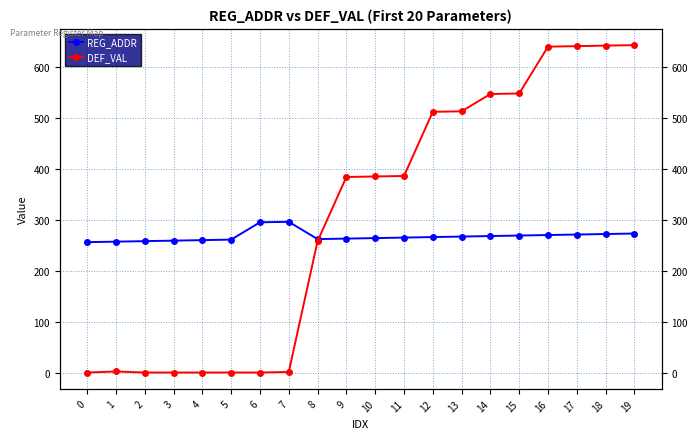

What is the difference between the maximum and minimum values in the DEF_VAL series?

643